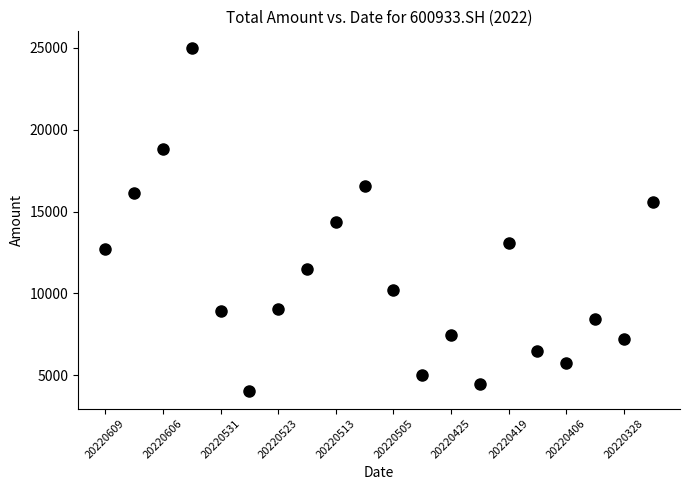

What is the range of Y values (max minus min)?

20957.8